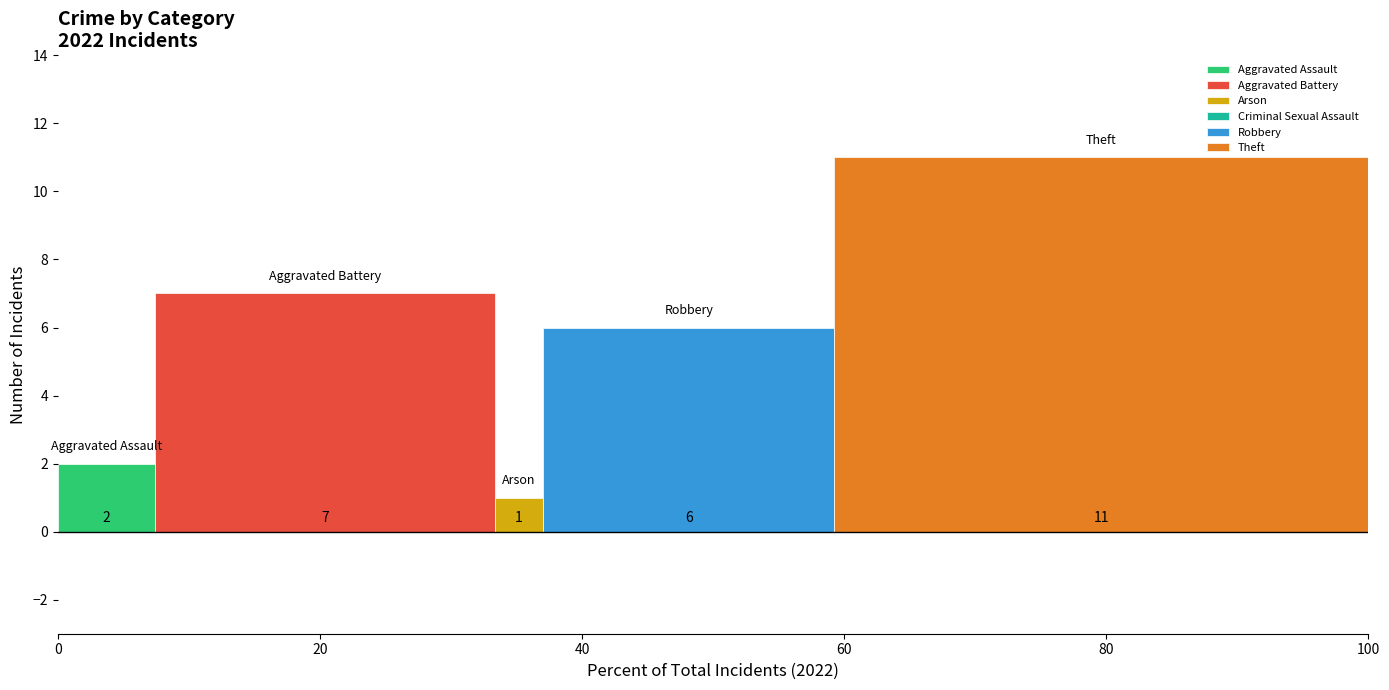

What is the difference between the highest and lowest values at 40?

10